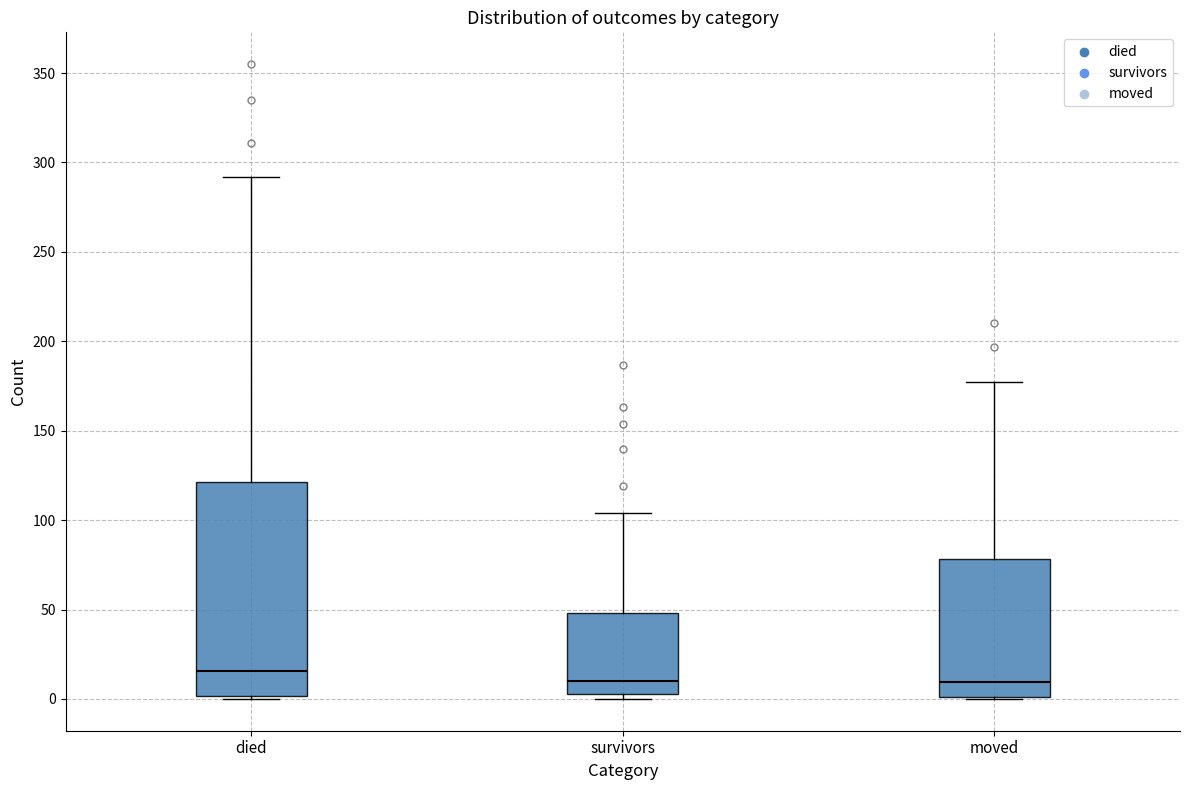

Reading left to right, transcribe this box plot: for each box, give where its median line is, the range the box spans, and where its two whiskers end, as read against the y-axis. The values are not printed on the chart, so give them approximately, as read against the axis.

died: median 15, box 0 to 120, whiskers 0 to 290
survivors: median 10, box 5 to 50, whiskers 0 to 105
moved: median 10, box 0 to 80, whiskers 0 to 175